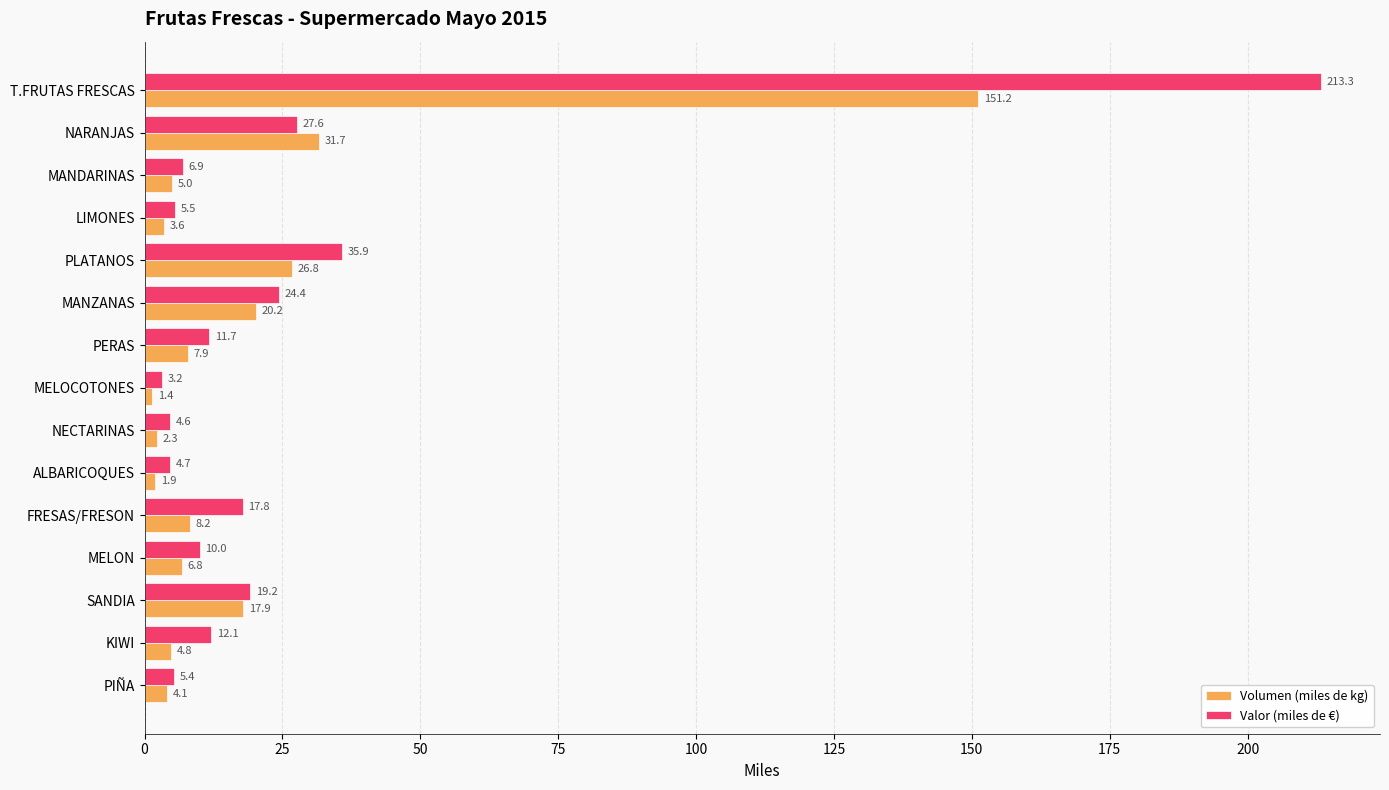

Rank the series at LIMONES from lowest to highest value.

Volumen (miles de kg), Valor (miles de €)